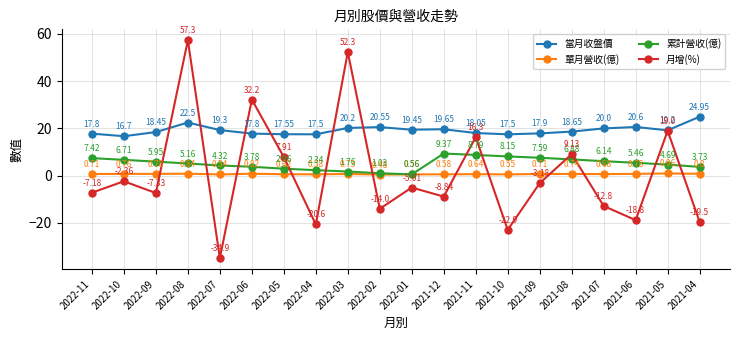

Does the chart display data point markers on the line(s)?

Yes